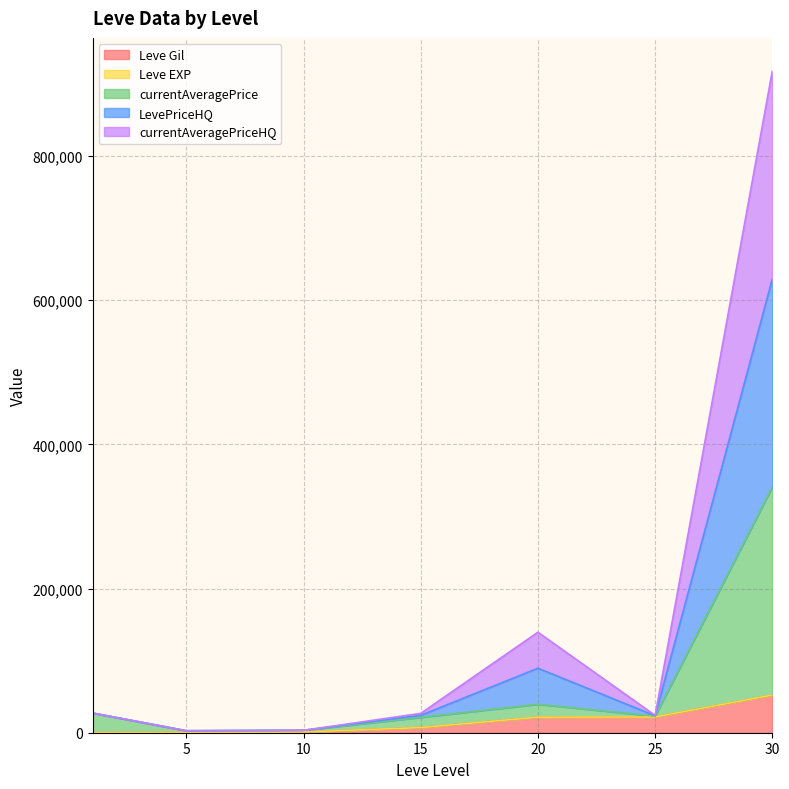

How many categories are shown in the chart?

7